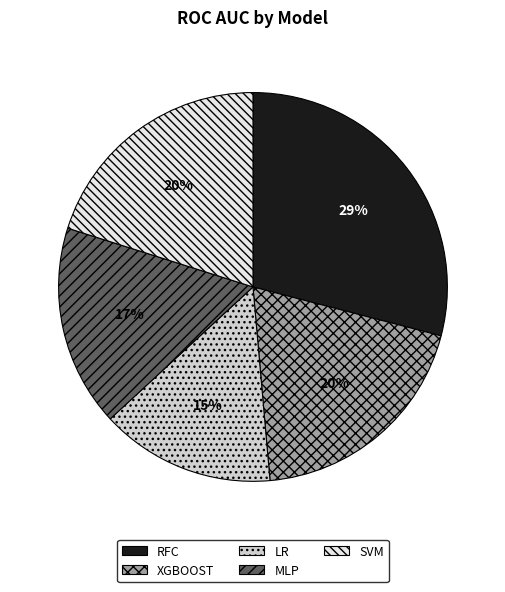

Which slice is the smallest?

LR